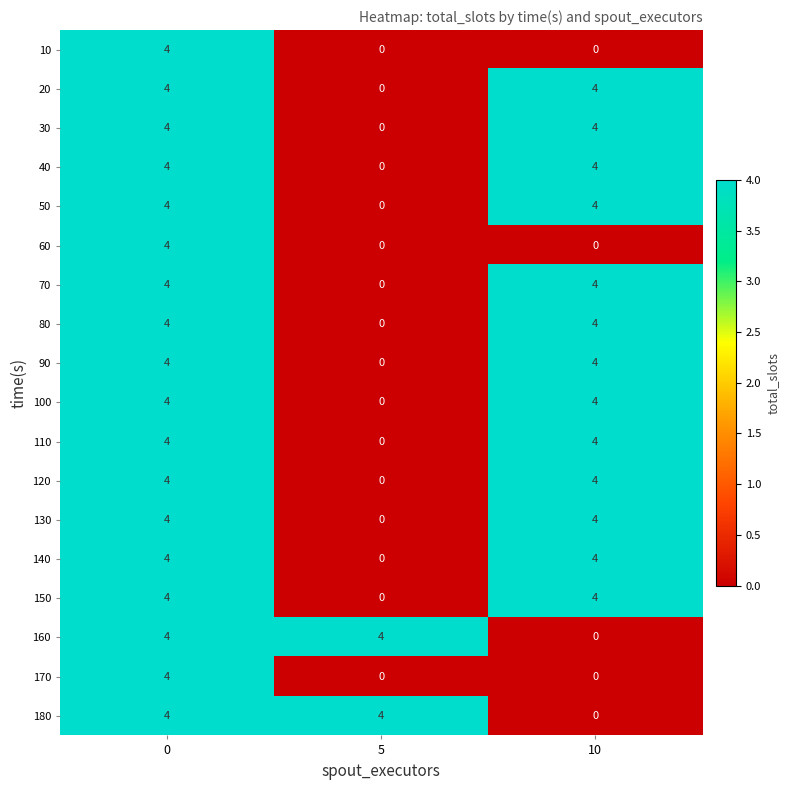

The value of 110 at 10 is 2. True or false?

False